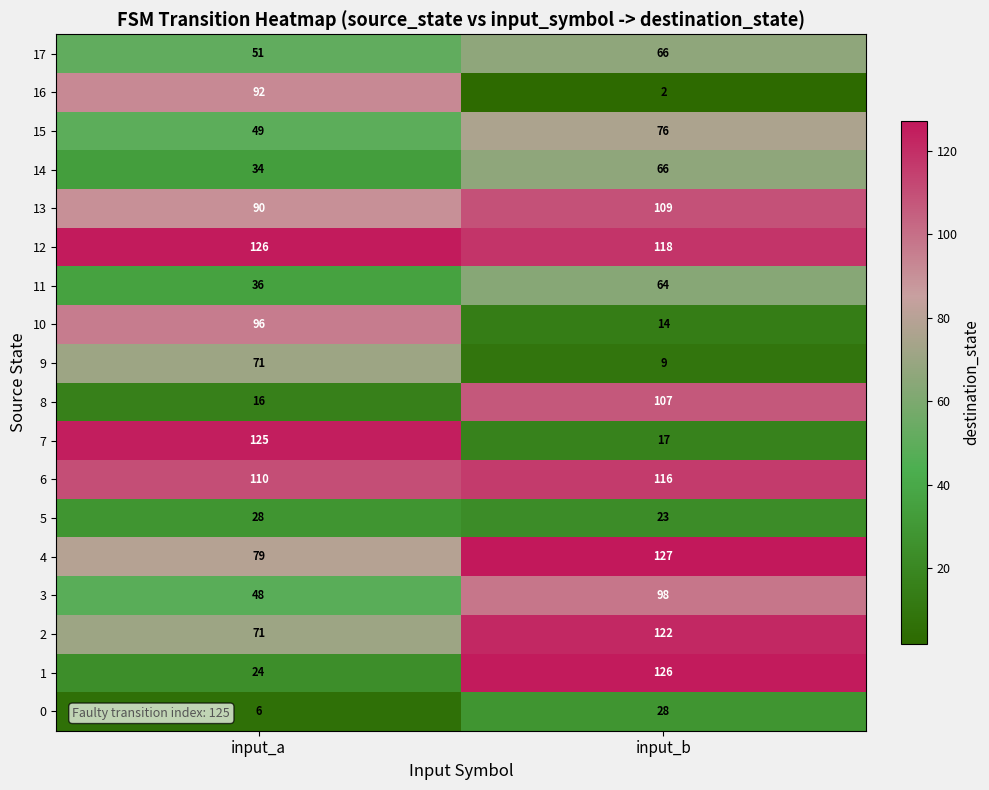

What is the difference between the 11 values at input_b and input_a?

28